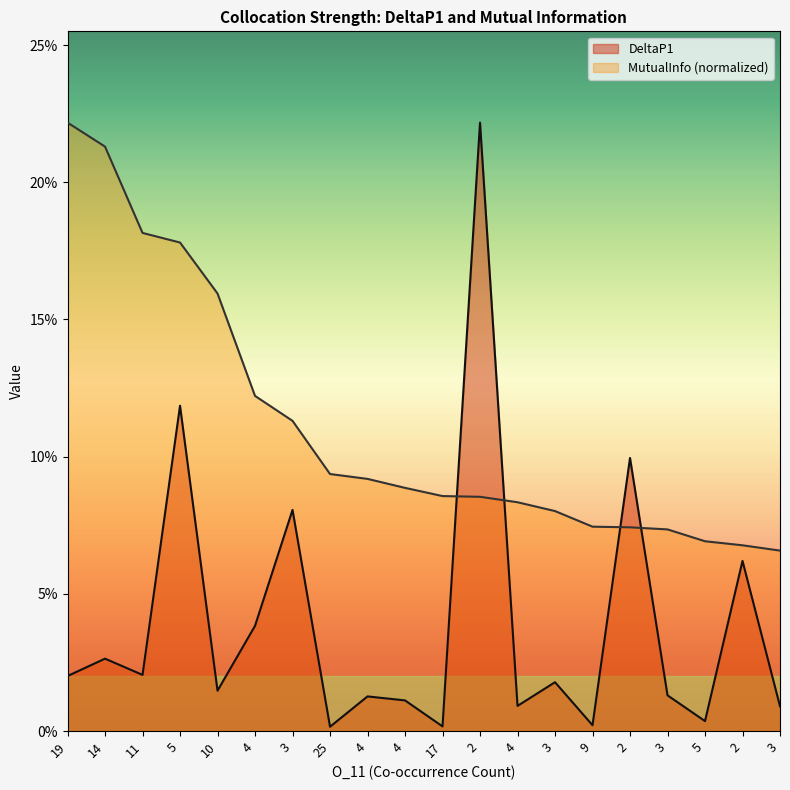

Reading left to right, transcribe all the data shown in this chart.

DeltaP1: 19=0.0	14=0.0	11=0.0	5=0.1	10=0.0	4=0.0	3=0.1	25=0.0	4=0.0	4=0.0	17=0.0	2=0.2	4=0.0	3=0.0	9=0.0	2=0.1	3=0.0	5=0.0	2=0.1	3=0.0
MutualInfo: 19=0.2	14=0.2	11=0.2	5=0.2	10=0.2	4=0.1	3=0.1	25=0.1	4=0.1	4=0.1	17=0.1	2=0.1	4=0.1	3=0.1	9=0.1	2=0.1	3=0.1	5=0.1	2=0.1	3=0.1